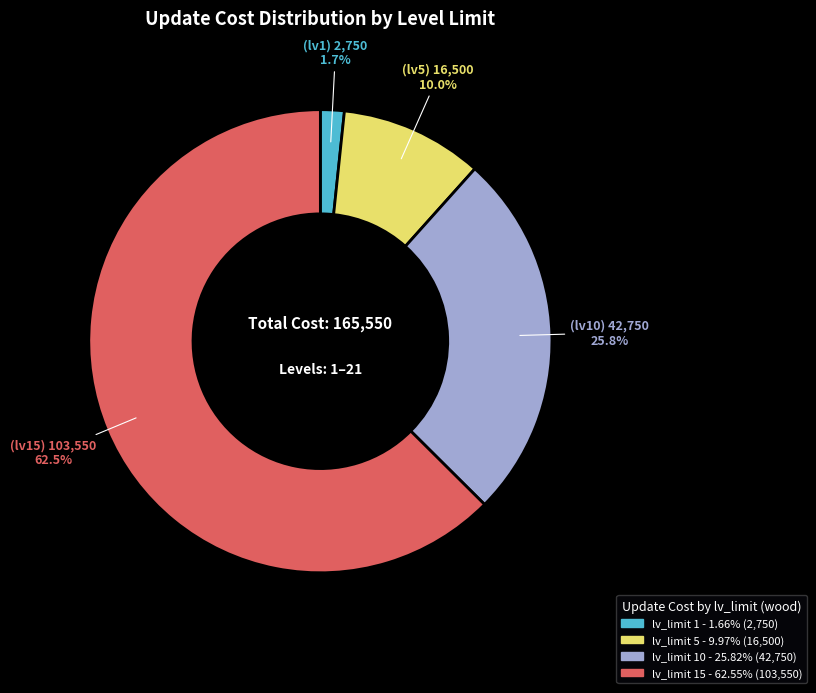

Is there any slice that represents more than half of the pie?

Yes